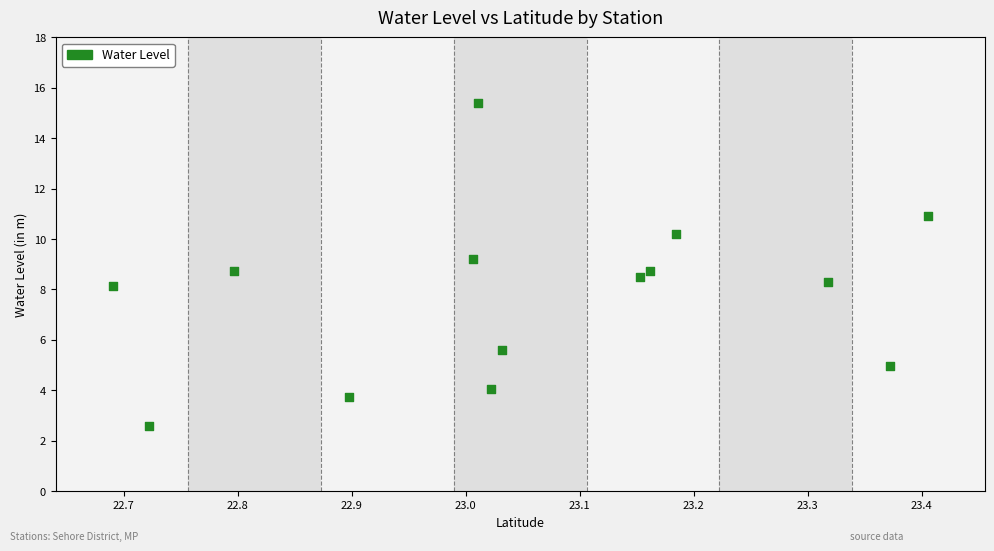

What is the range of X values (max minus min)?

0.7